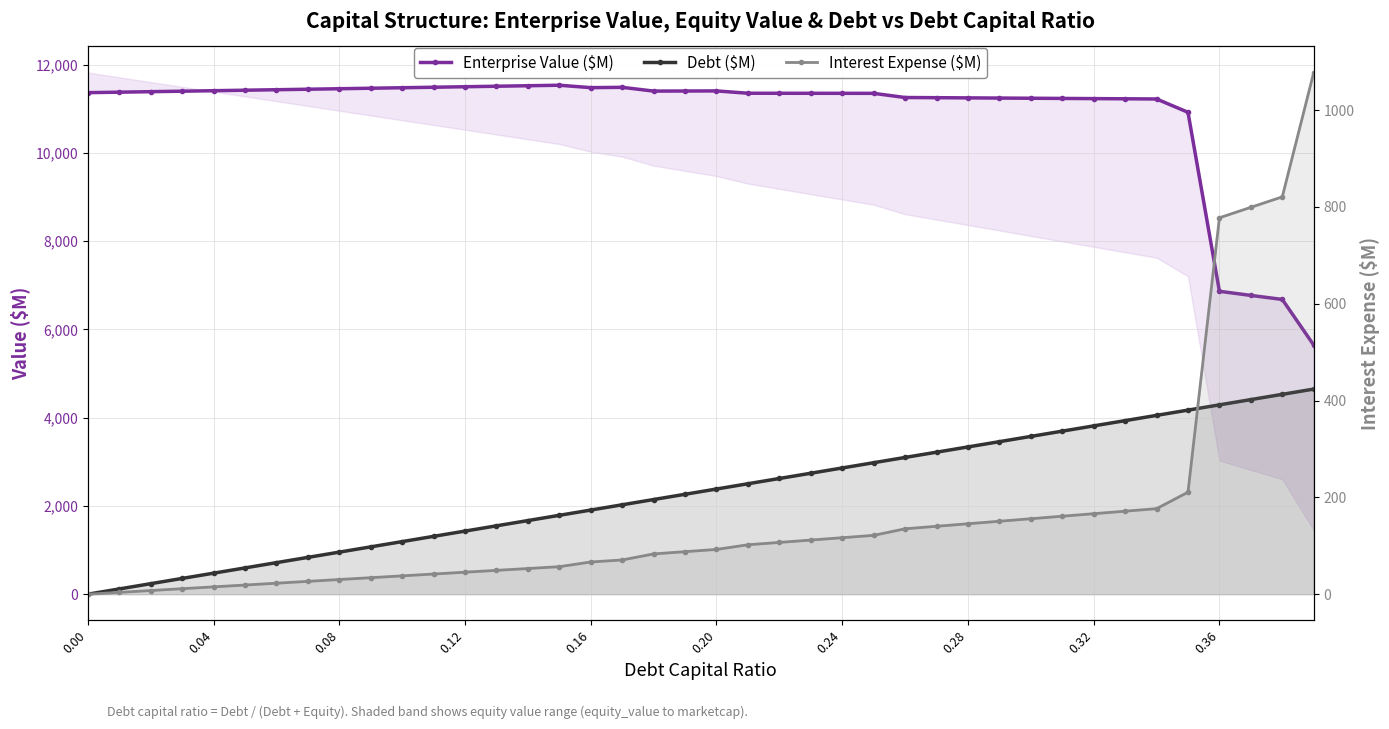

True or false: Debt ($M) and Enterprise Value ($M) intersect in this chart.

False